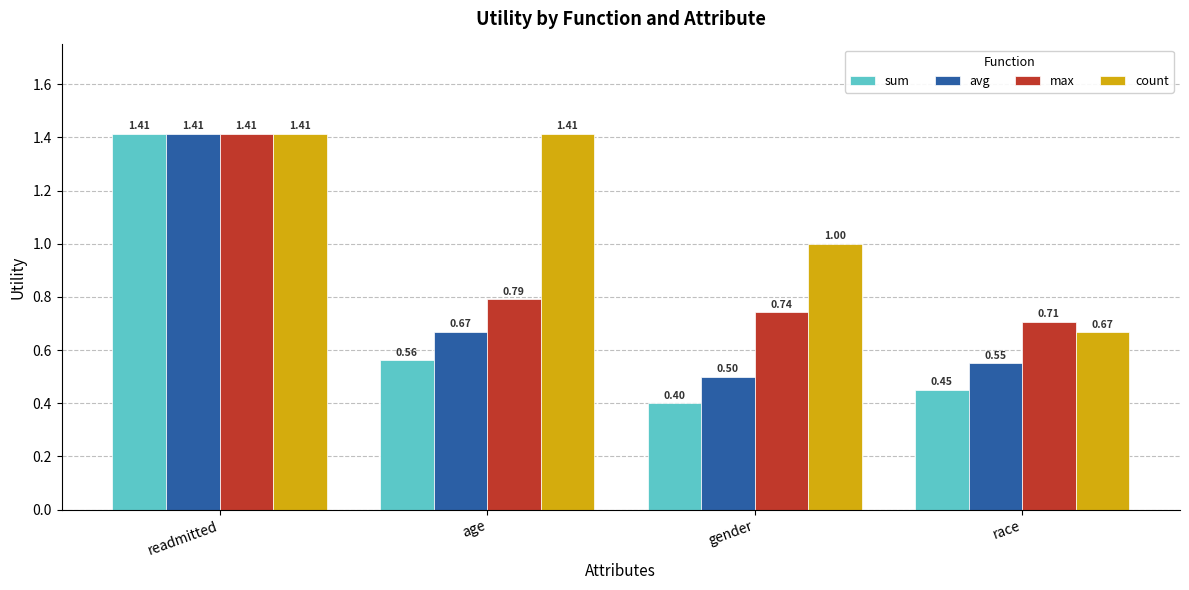

How many data points does each series have?

4